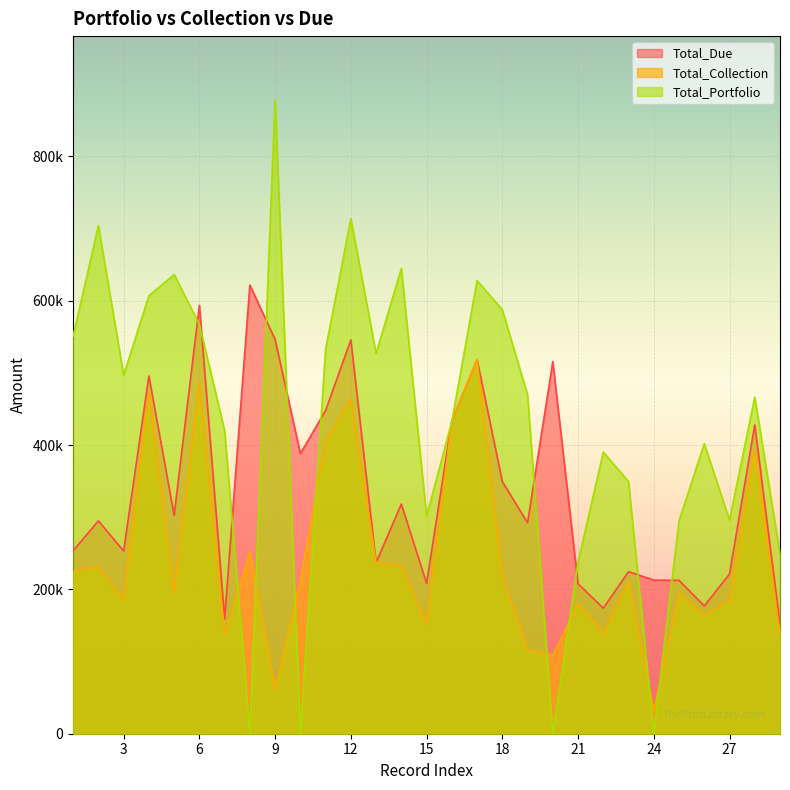

Which series has the largest range (max minus min)?

Total_Portfolio